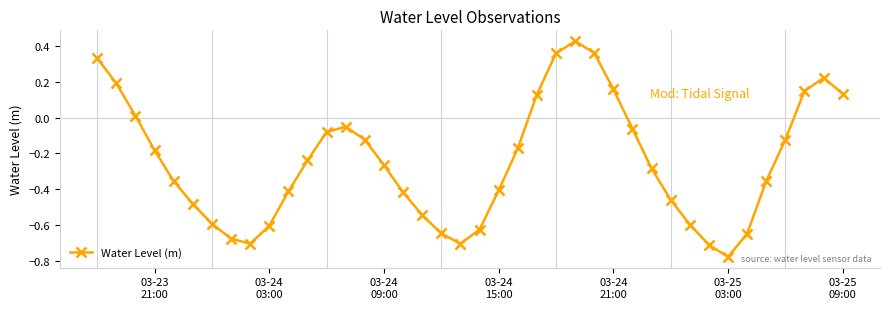

What is the difference between the second highest and minimum values?

1.1